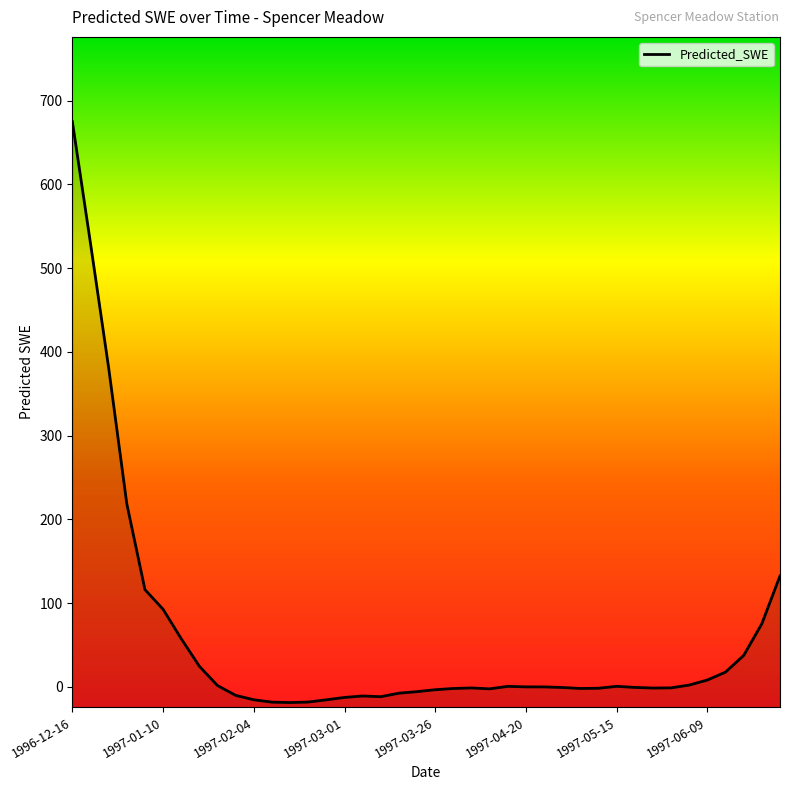

Which has a higher value, 1996-12-16 or 1997-01-25?

1996-12-16